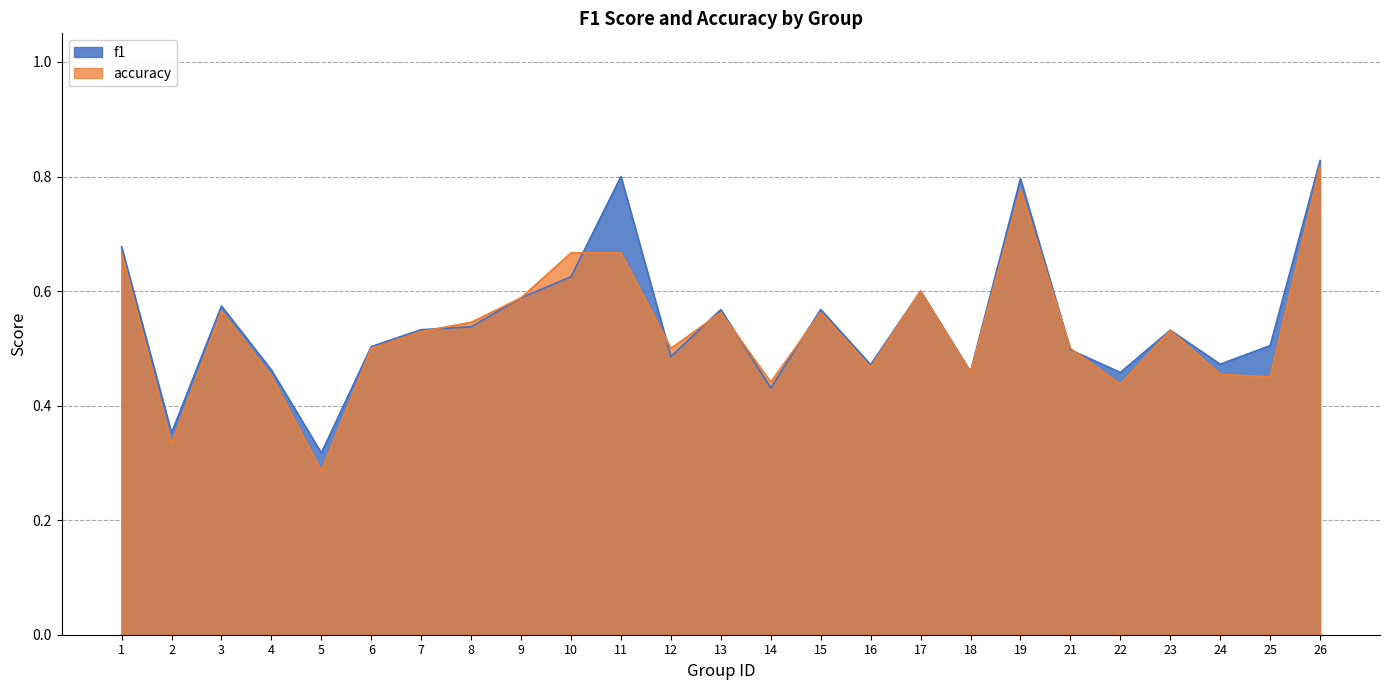

Count the number of data series in this chart.

2